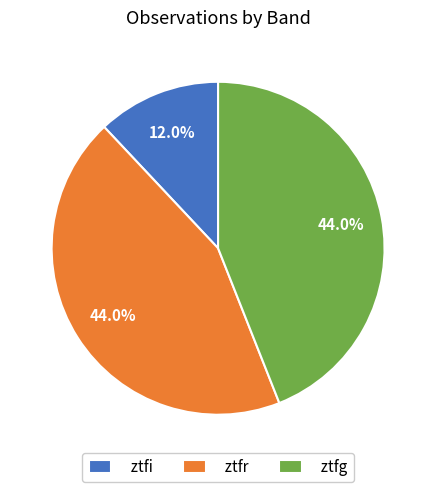

To the nearest percent, what is the difference between the ztfr and ztfi slice percentages?

32%